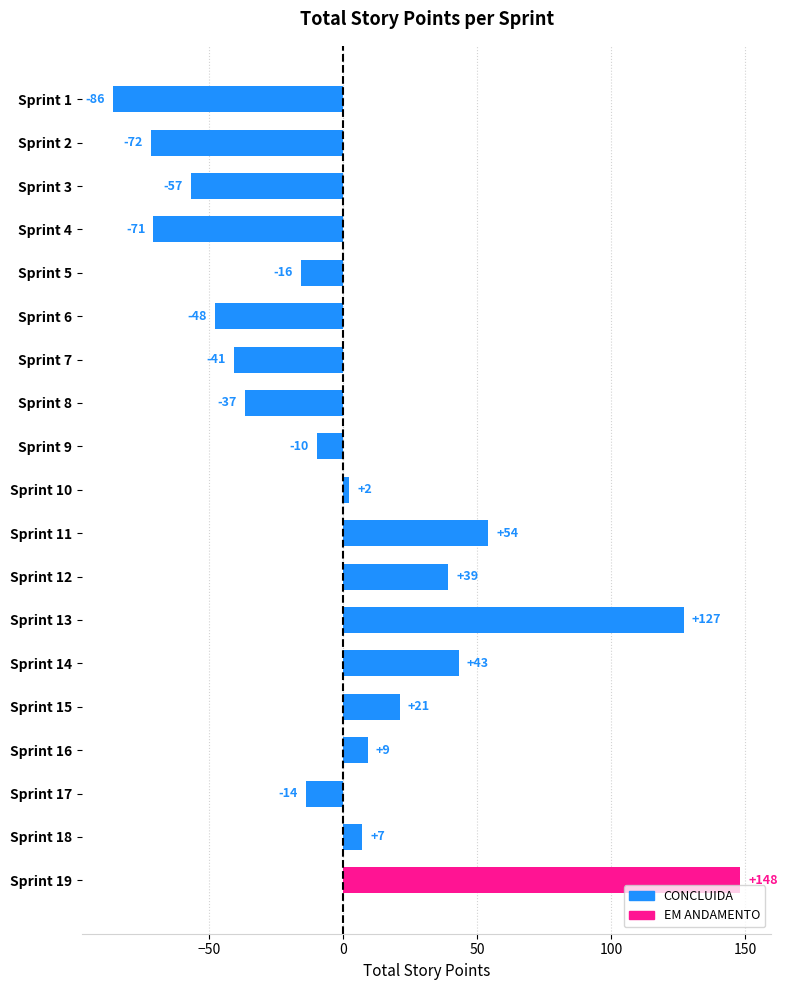

What is the maximum value shown in the chart?

148.1